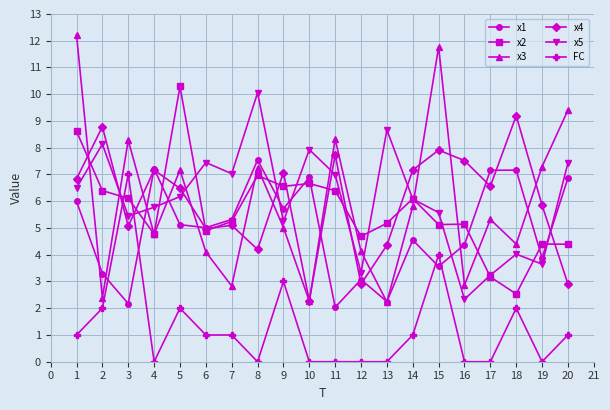

What is the value of the FC point at the 6th from the left?

1.0